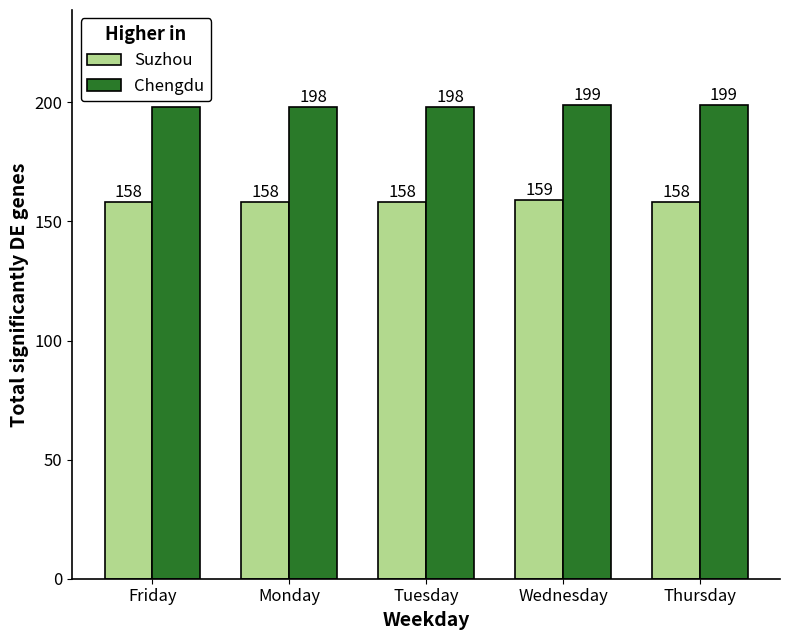

What is the value of the Suzhou bar at the 2nd from the left?

158